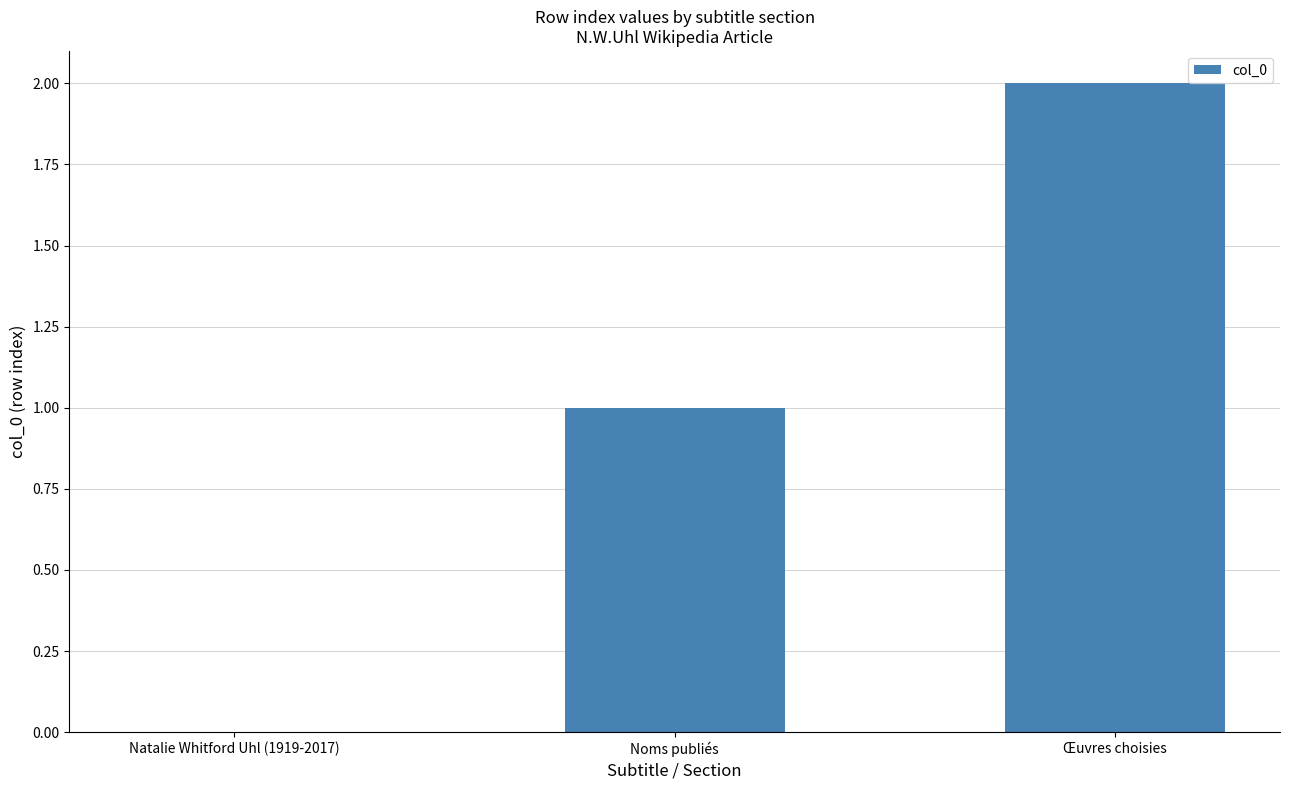

Are the bars horizontal?

No